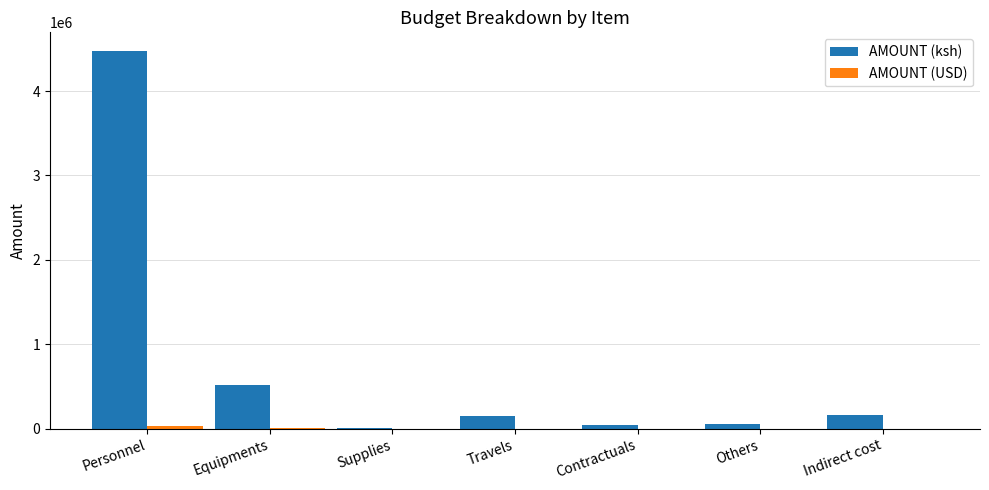

What is the greatest value displayed?

4471531.0